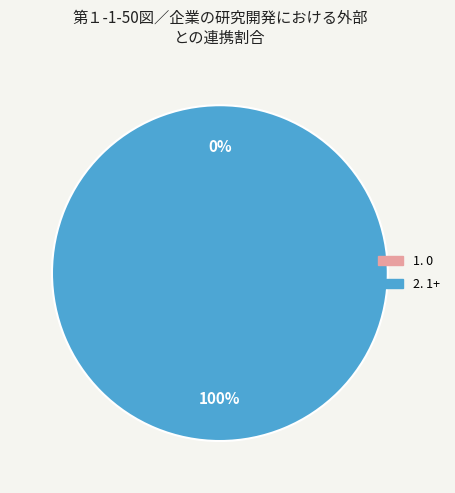

Count the number of slices in the pie.

2